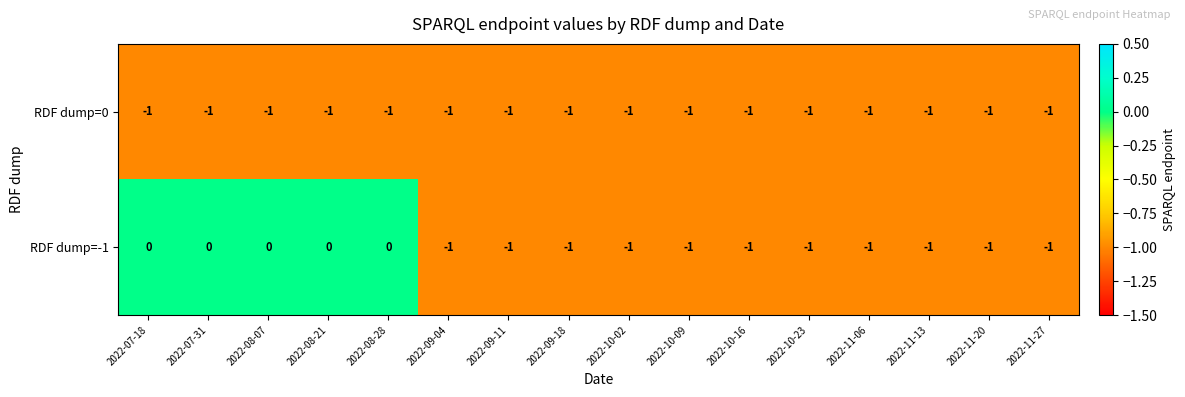

True or false: RDF dump=-1 has a value of 0 at 2022-09-18.

False